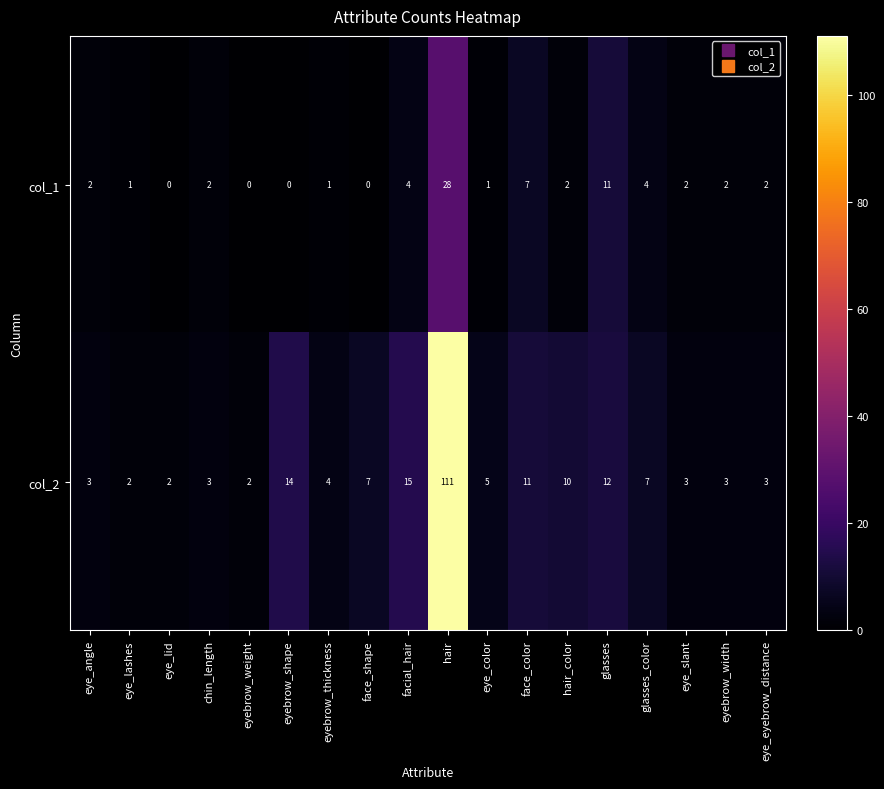

Where is col_2 nearest to the value 56?

facial_hair